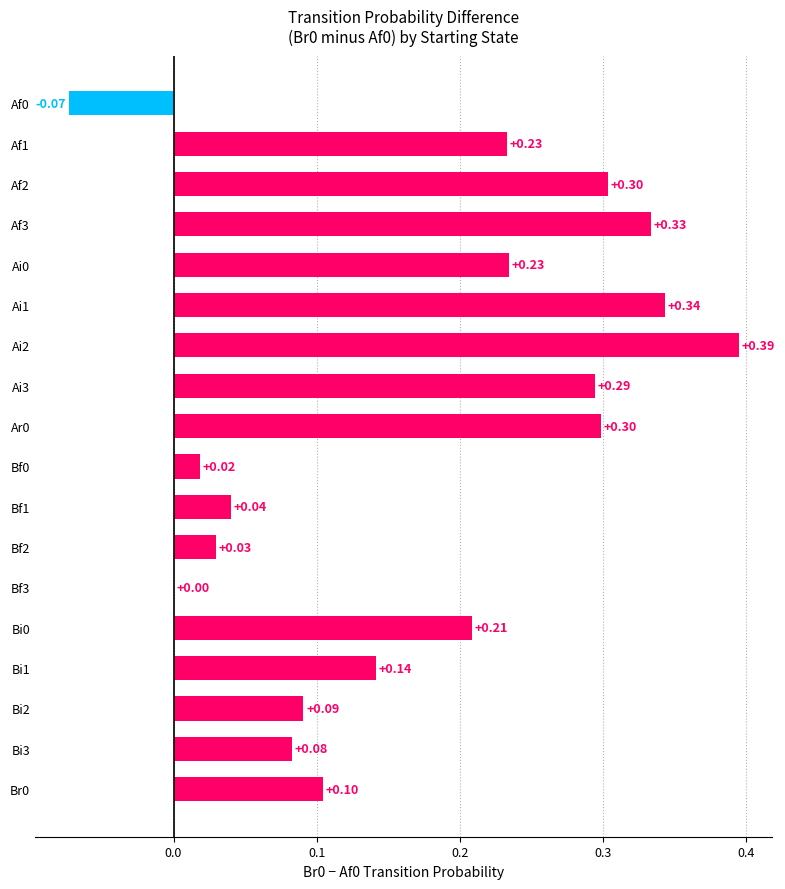

What is the sum of the values at Bi2 and Bi0?

0.3